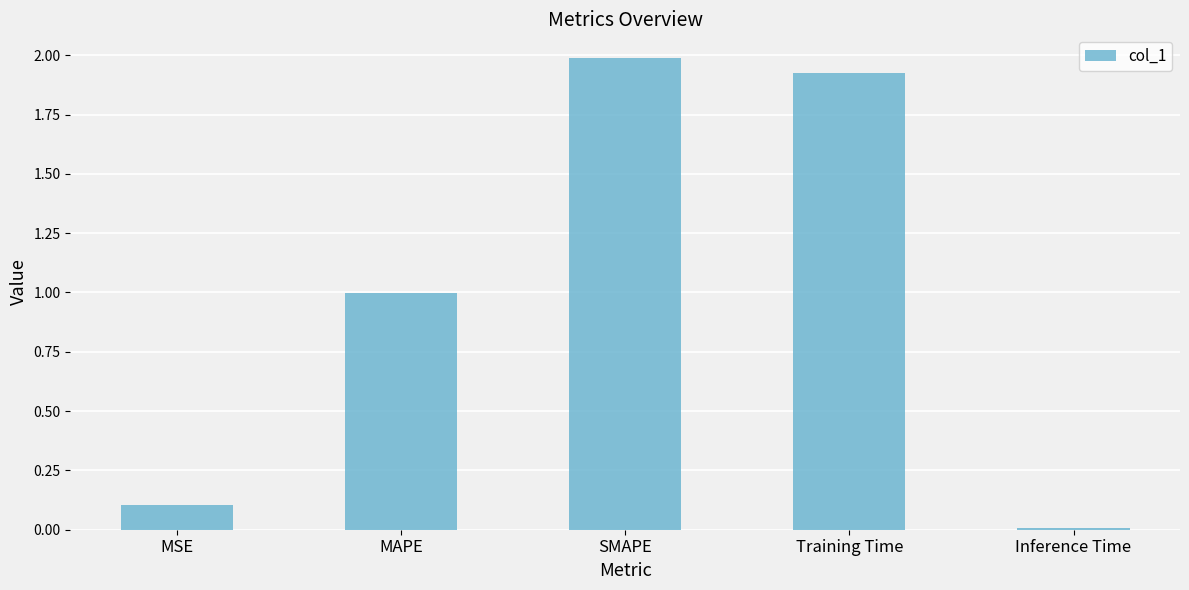

Rank the categories by value from lowest to highest.

Inference Time, MSE, MAPE, Training Time, SMAPE